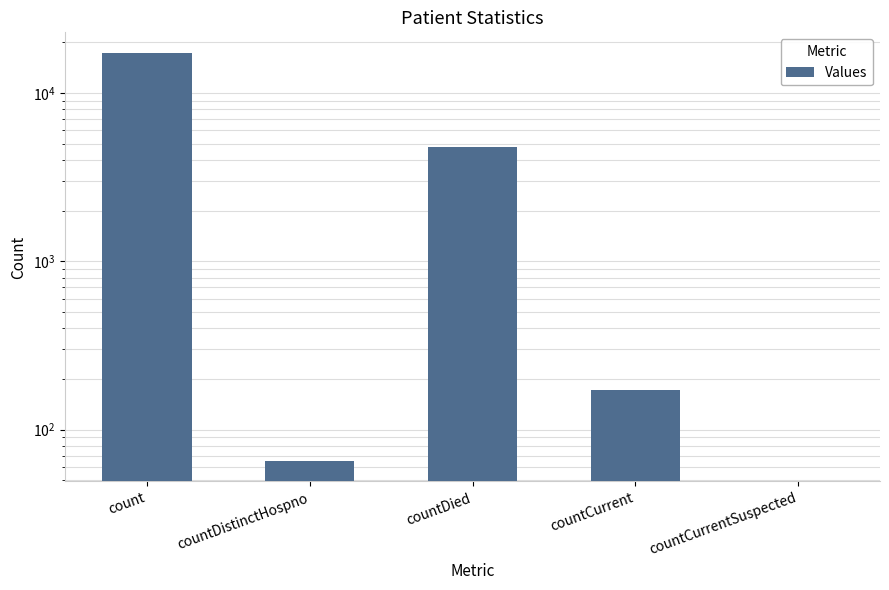

What is the change in value from countDistinctHospno to countCurrentSuspected?

-65